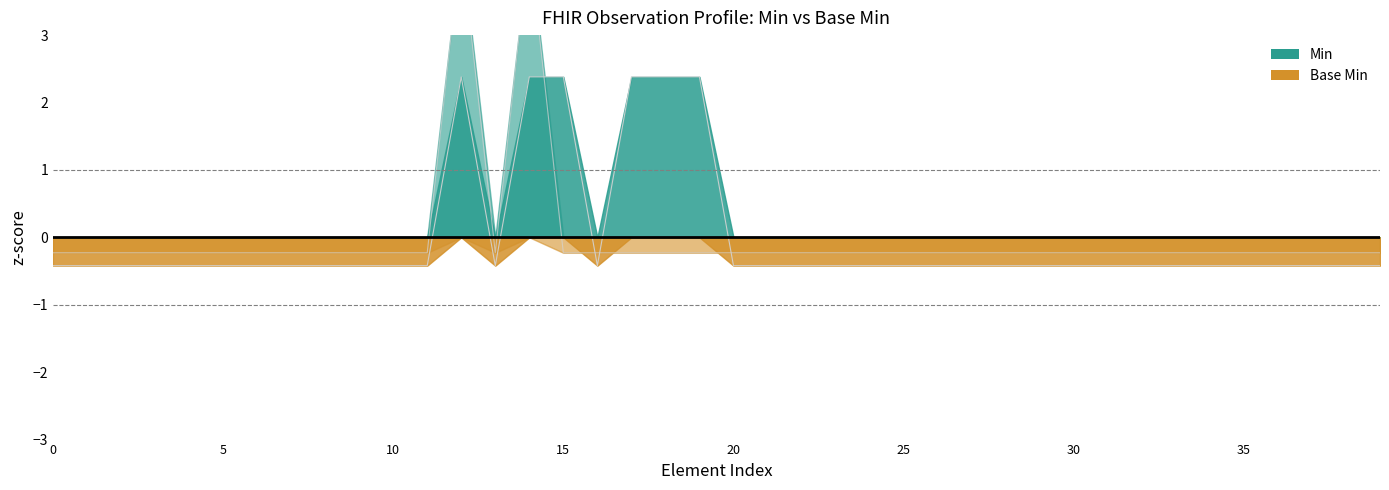

True or false: Min has a value of -0.2 at Observation.focus.

False